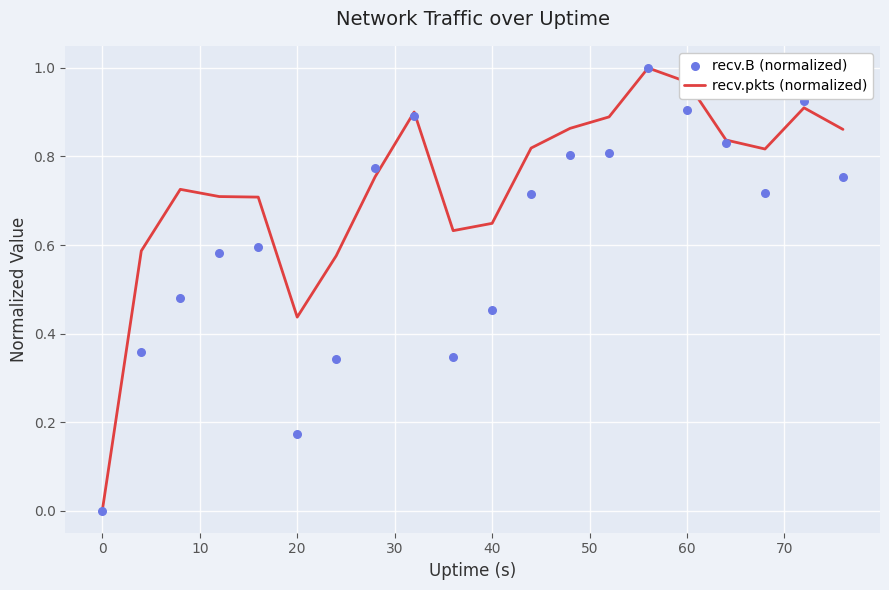

Which series has the largest total across all categories?

recv.pkts (normalized)